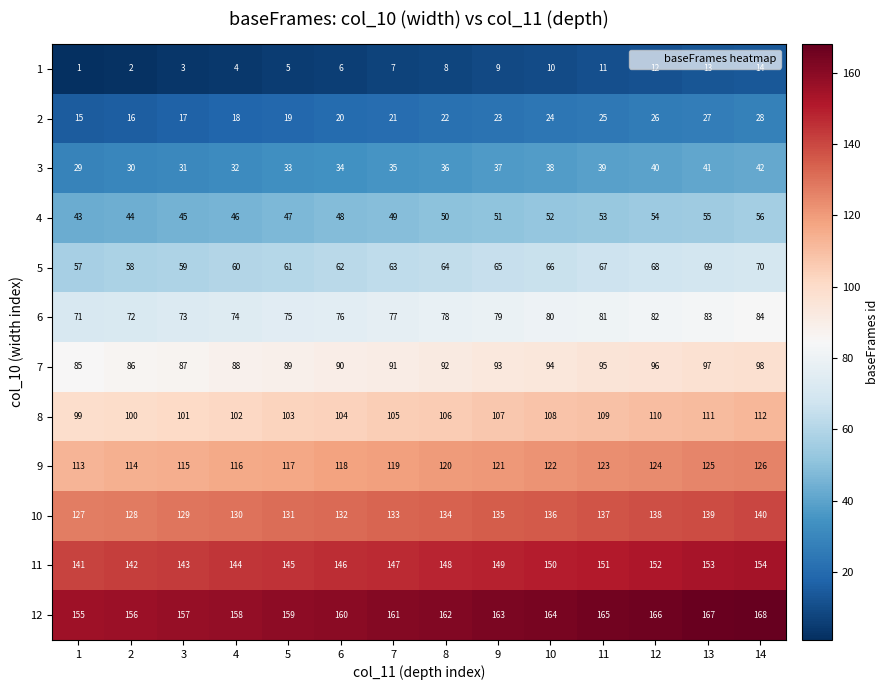

What is the maximum value shown in the chart?

168